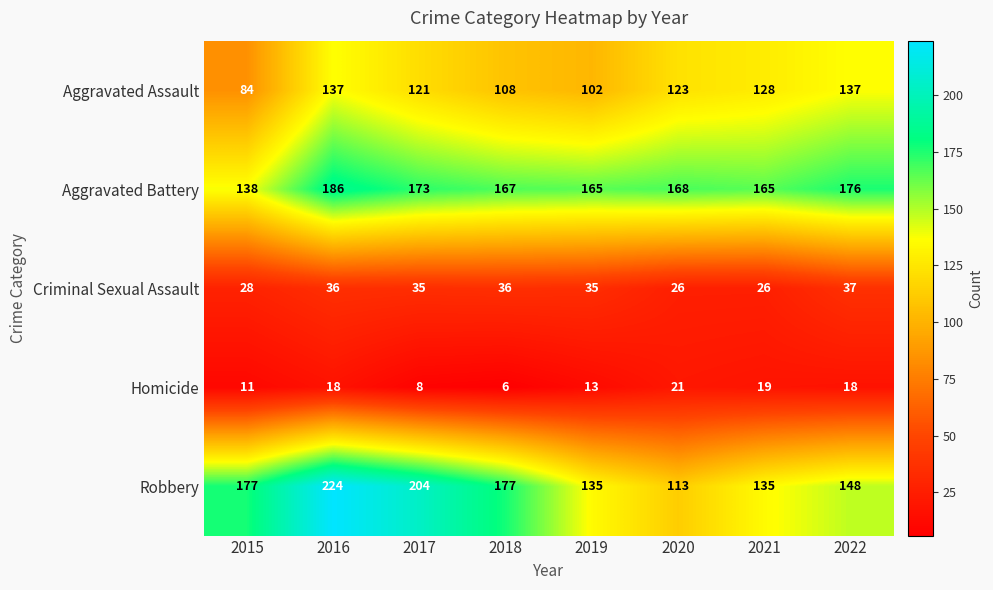

What is the average value of the Aggravated Battery series?

167